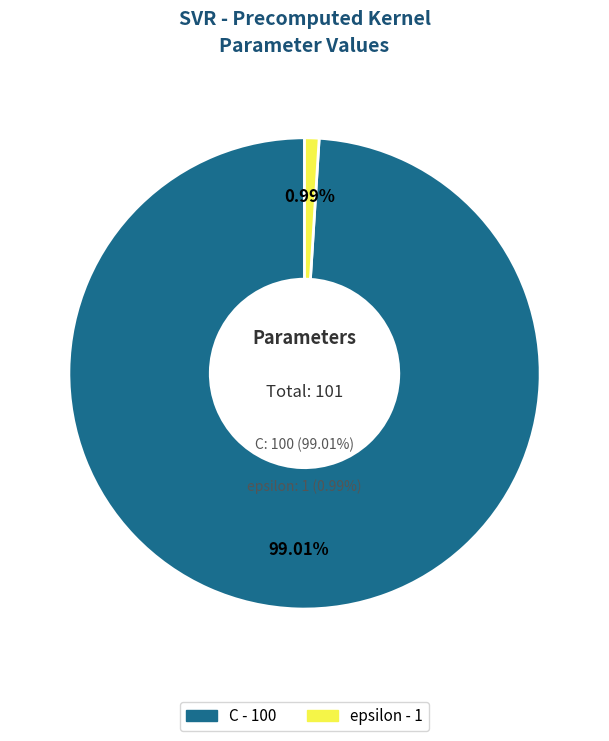

To the nearest percent, what is the average slice percentage?

50%